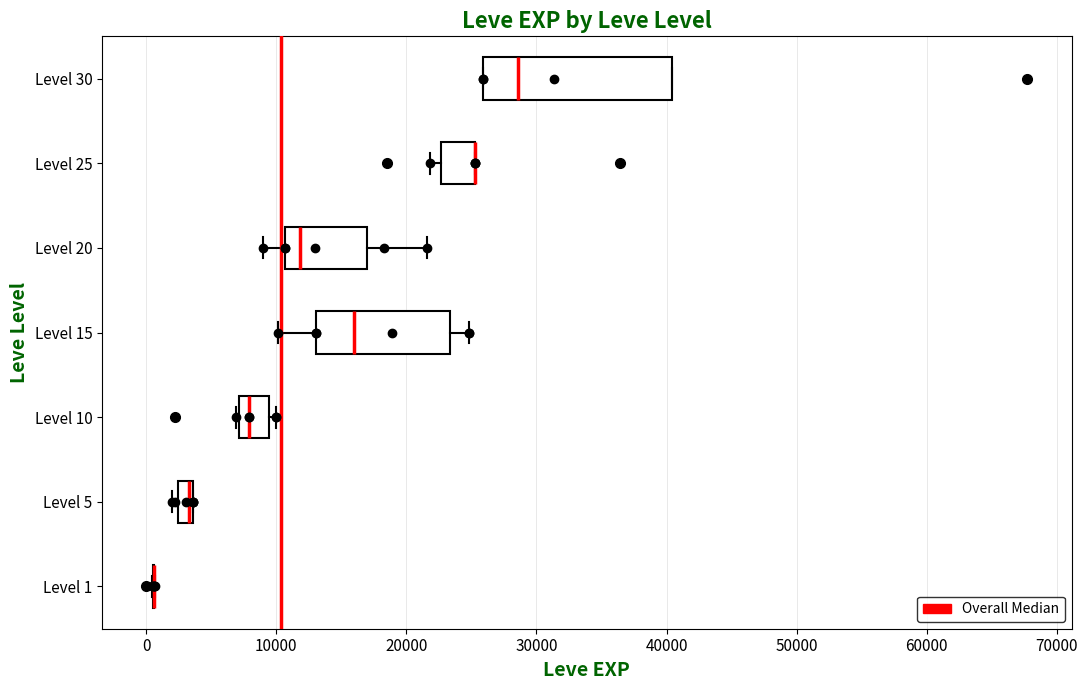

Which box is the widest, from its left edge to its right edge?

Level 30